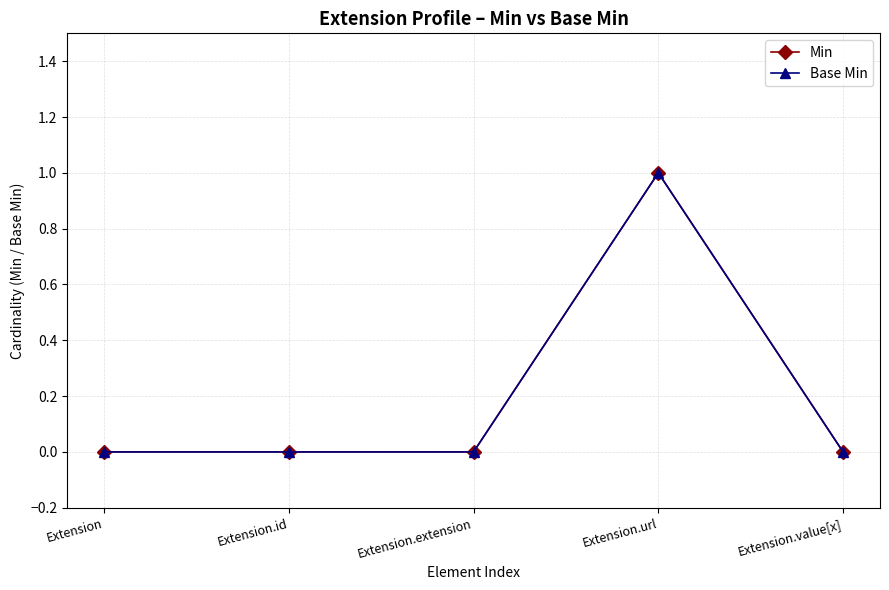

Count the Base Min values in the range 0 to 1.

5